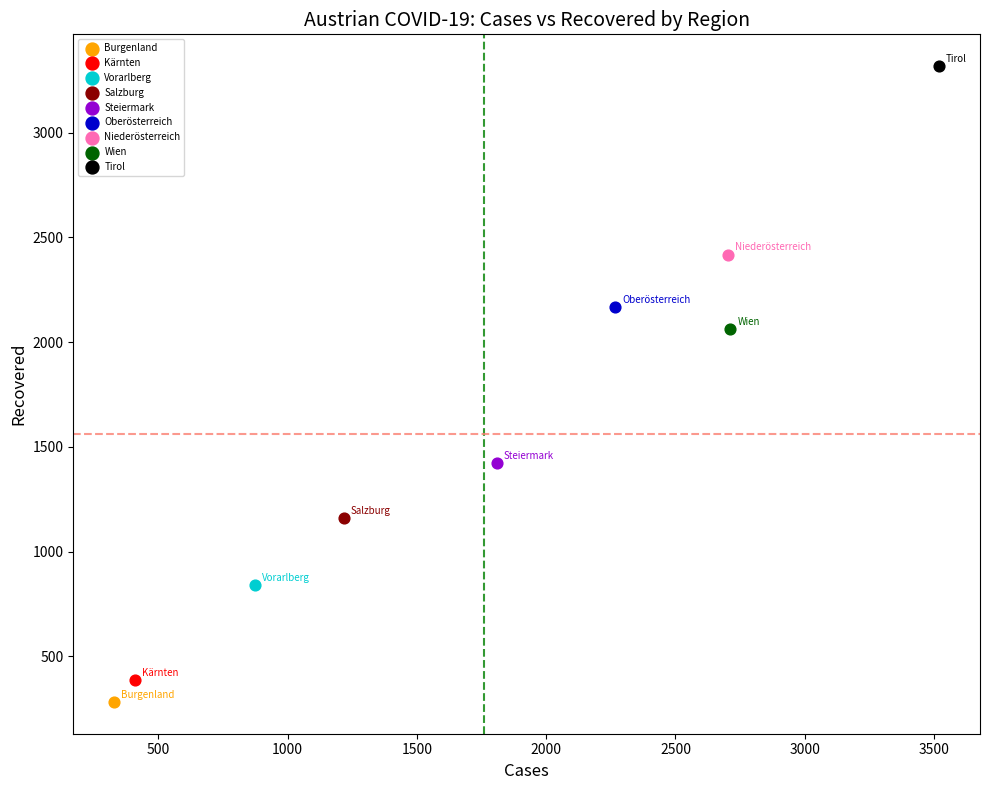

What are all the series names shown in the legend?

Burgenland, Kärnten, Vorarlberg, Salzburg, Steiermark, Oberösterreich, Niederösterreich, Wien, Tirol